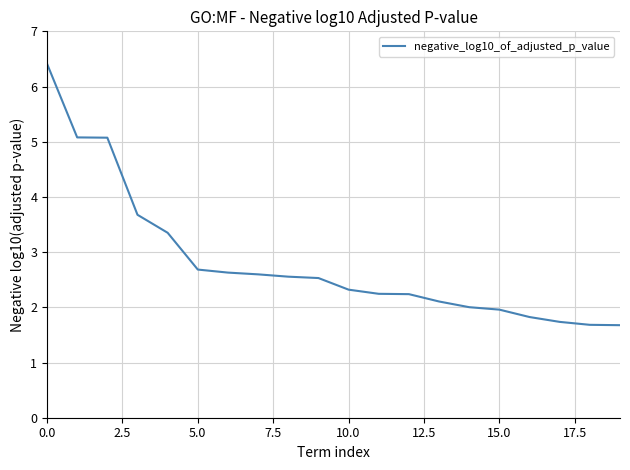

What is the greatest value displayed?

6.4